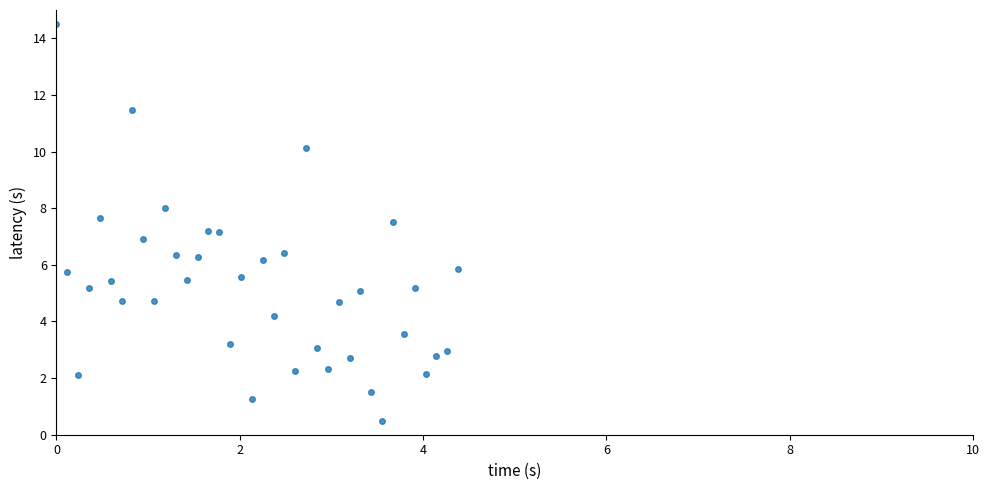

What is the range of X values (max minus min)?

4.4